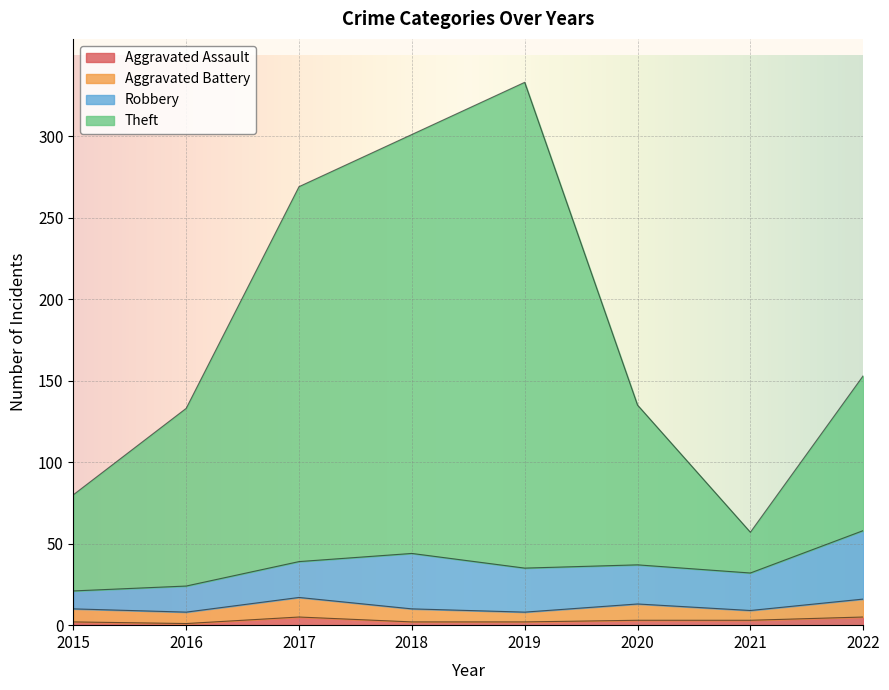

In Theft, how many points are lower than both neighbors (excluding endpoints)?

1